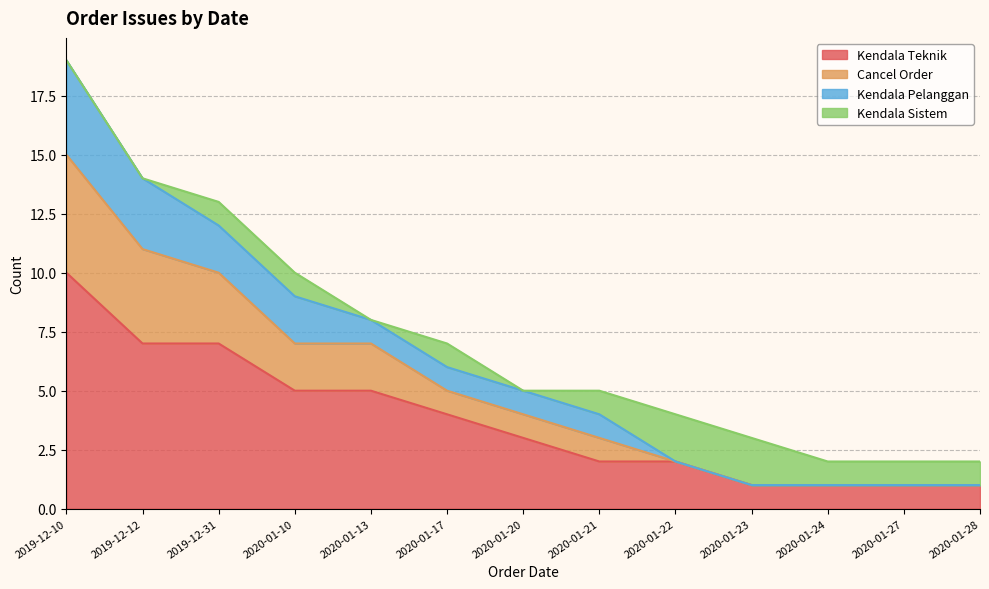

Is it true that Kendala Teknik equals 2 at 2020-01-22?

True